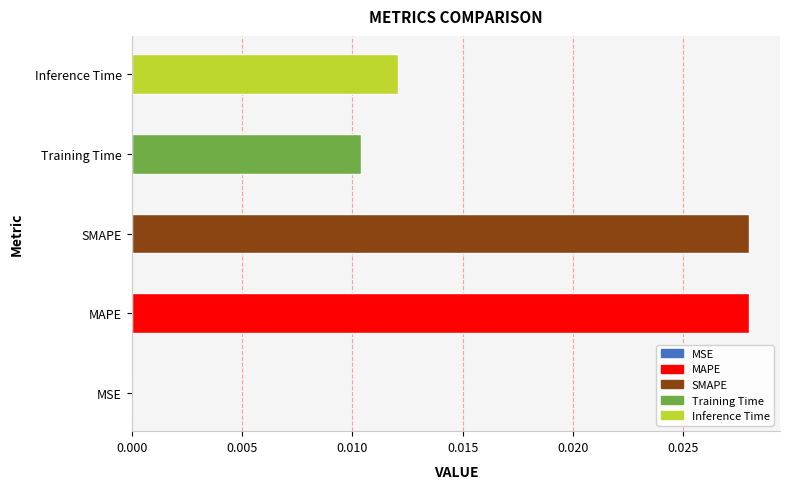

At which label is the value closest to 0?

MSE